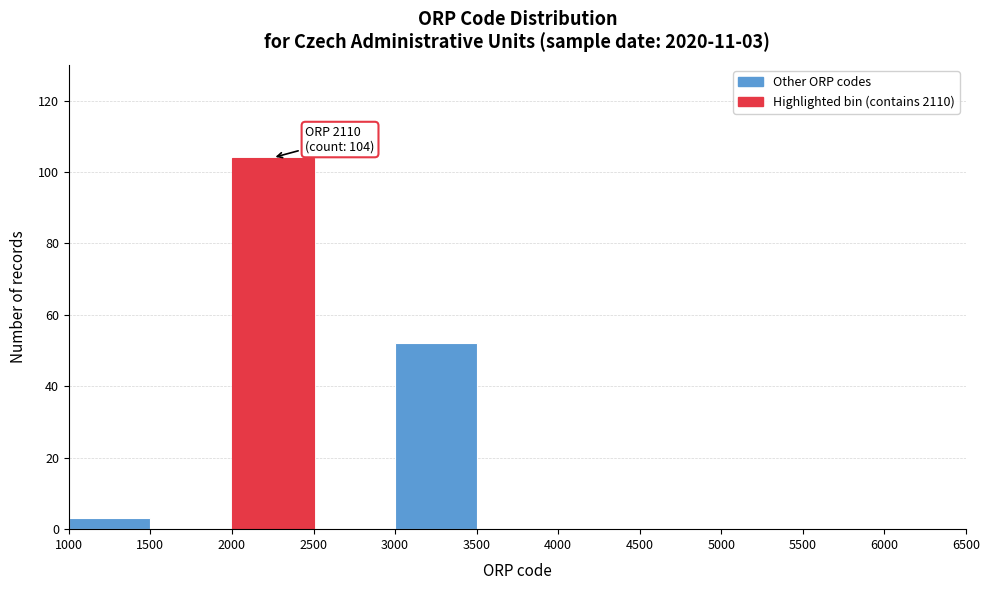

Over which range of the x-axis is the bar tallest?

2000 to 2500